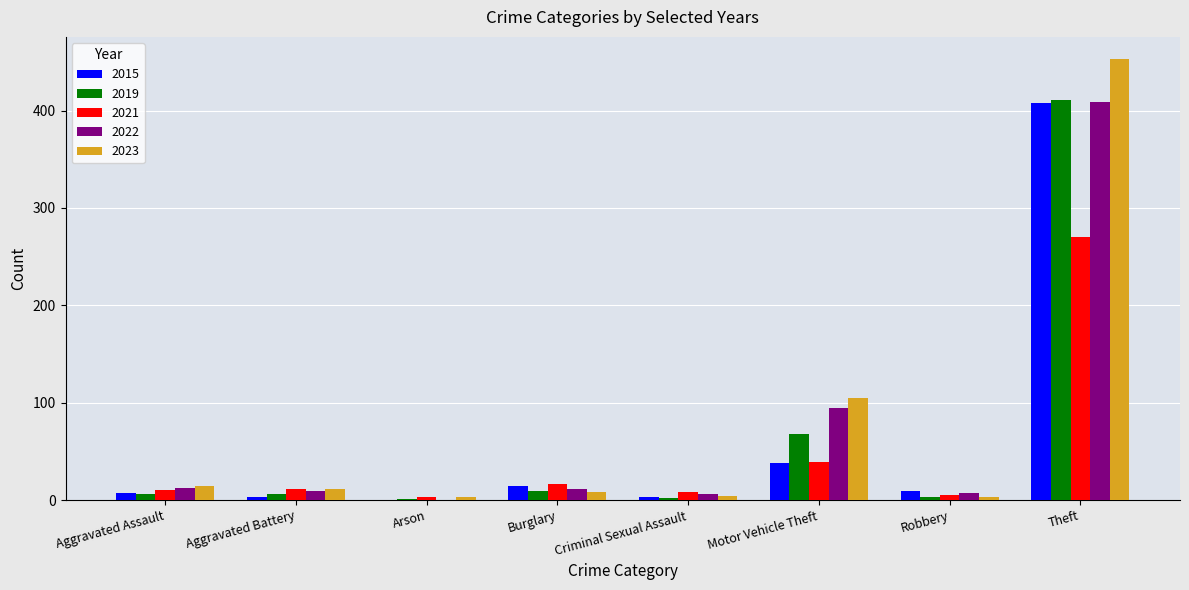

Which series has the largest range (max minus min)?

2023